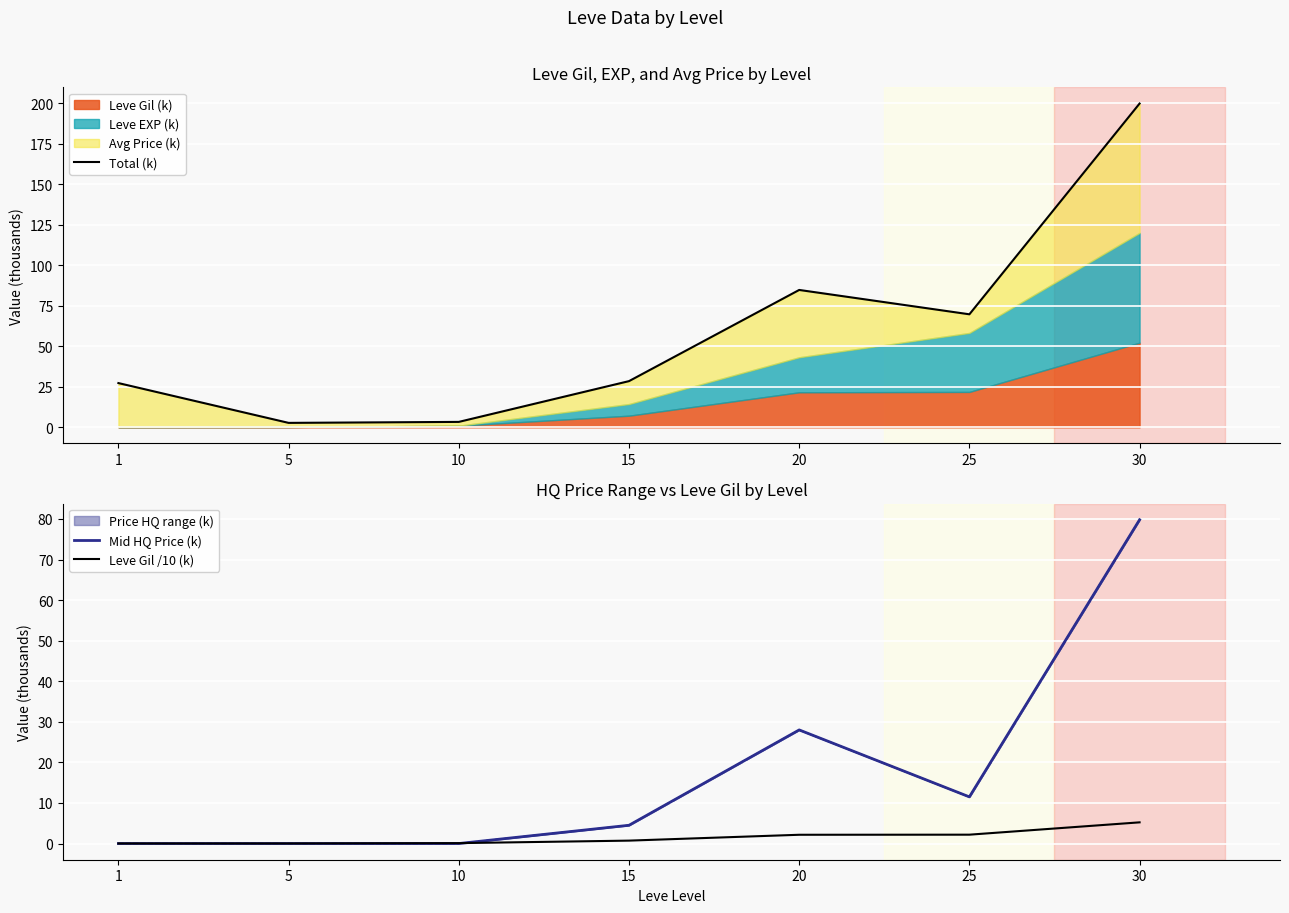

True or false: Mid HQ Price (k) and Total (k) cross at least once.

False